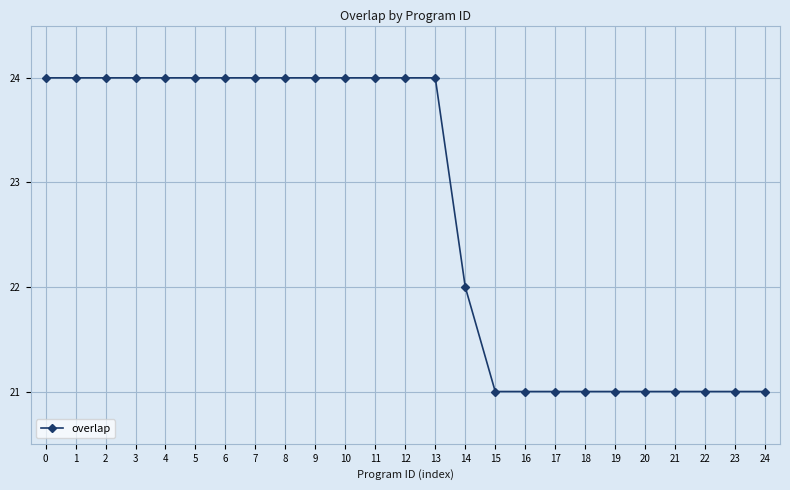

What is the change in value from 3 to 21?

-3